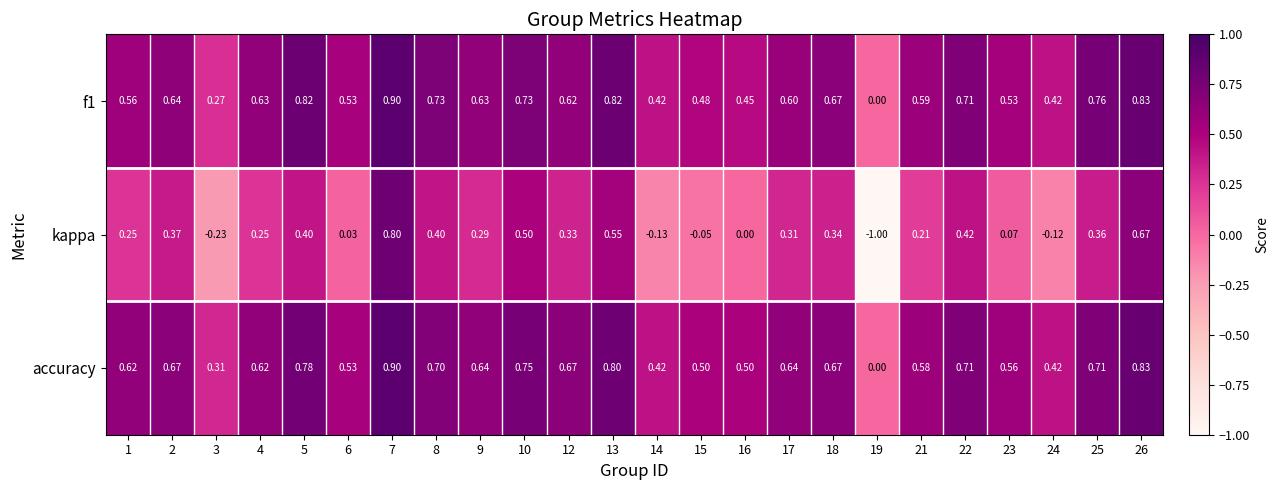

Is the value of kappa at 2 greater than the value of accuracy at 19?

Yes